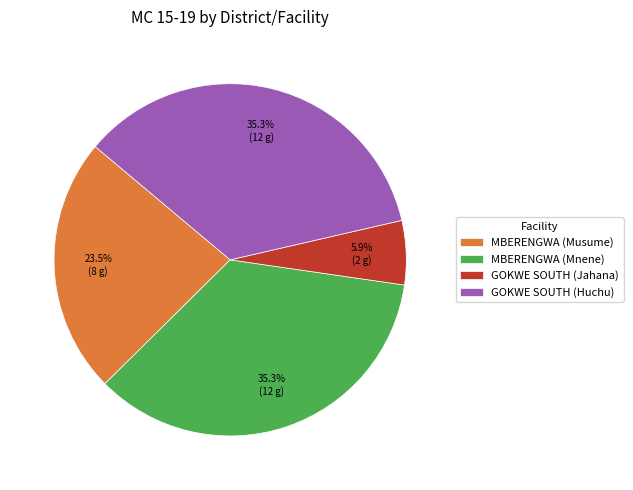

Is MBERENGWA (Mnene) the majority of the pie?

No